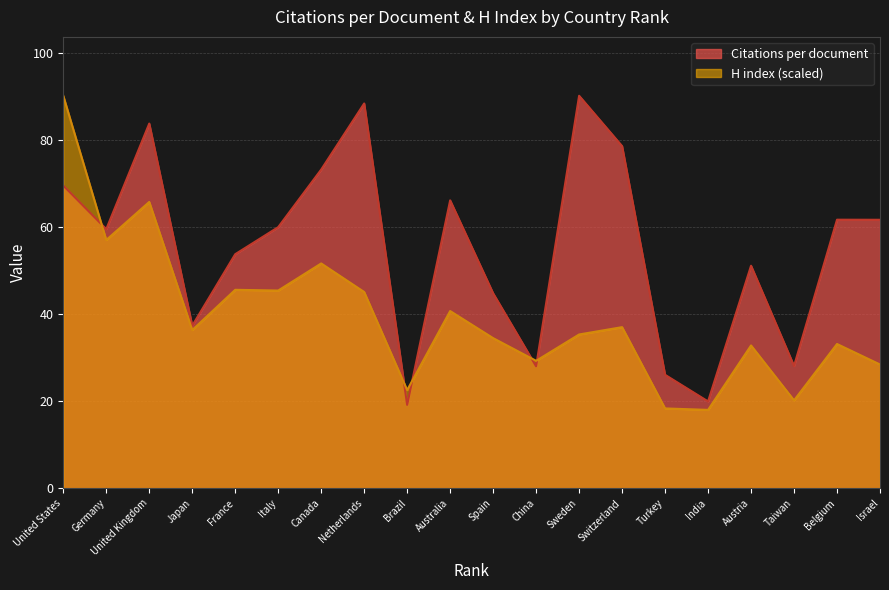

What is the difference between the maximum and minimum values in the H index series?

72.1